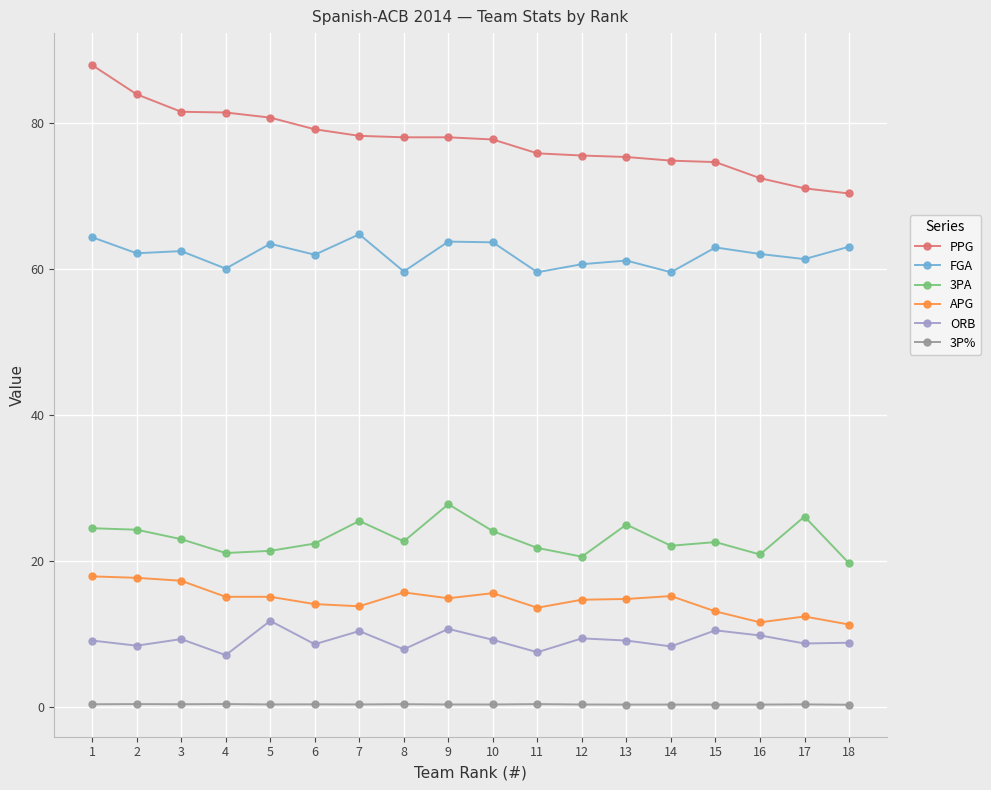

Is the value of APG at 3 greater than the value of 3PA at 12?

No